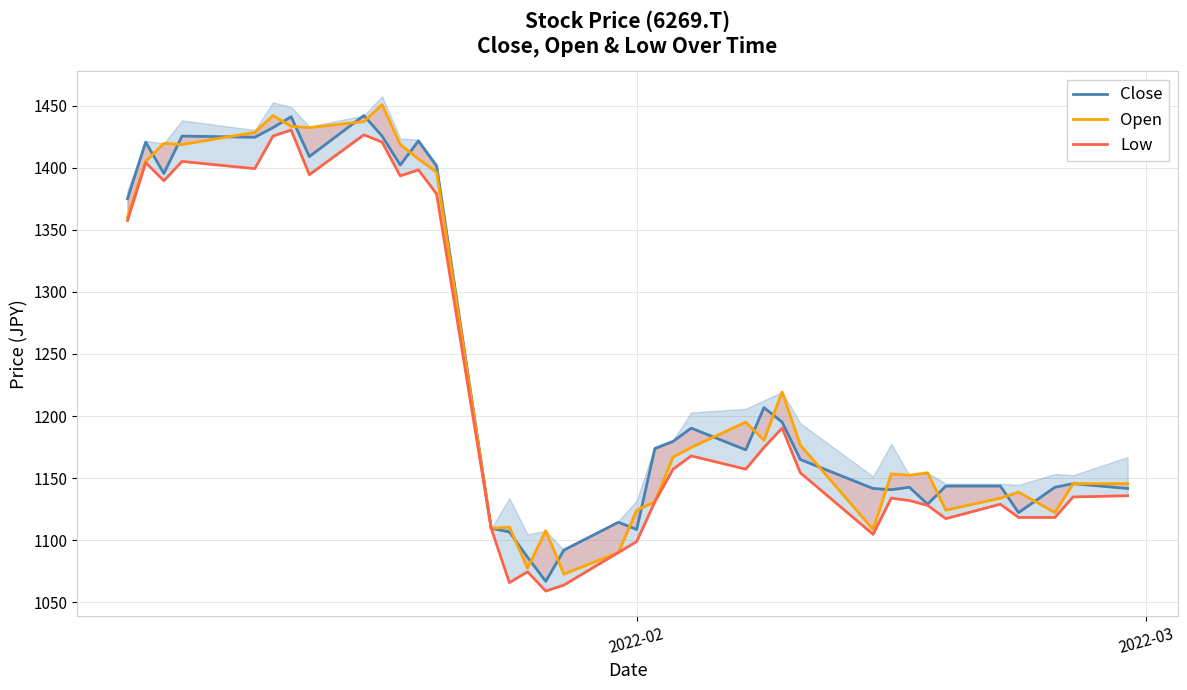

What is the sum of all Open values?

45764.9